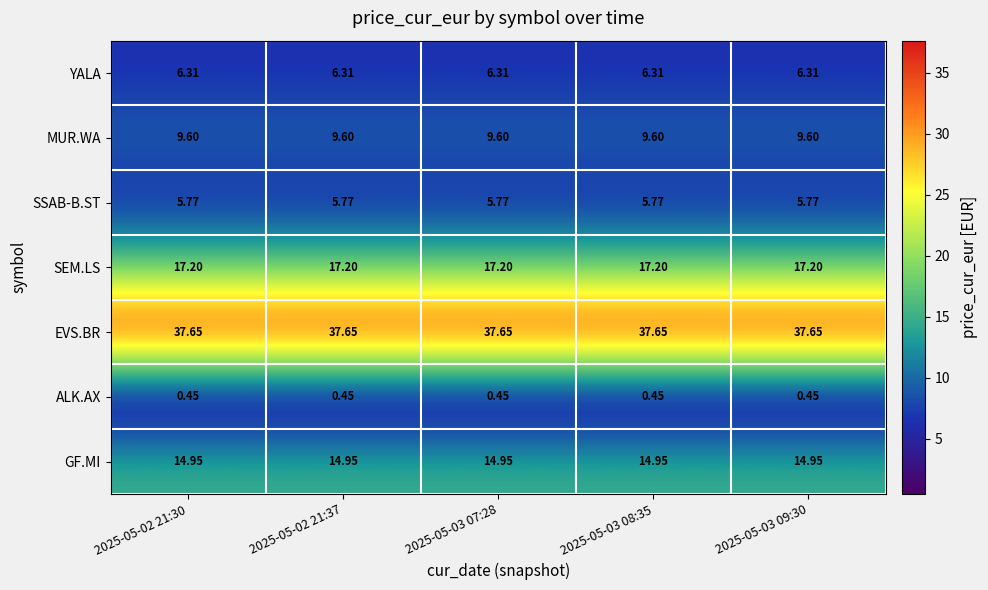

Which series has the largest total across all categories?

EVS.BR